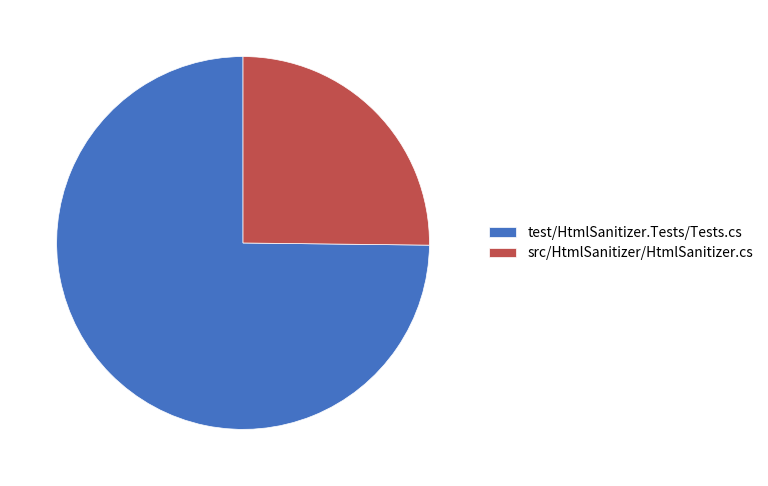

Approximately how many times larger is the value at src/HtmlSanitizer/HtmlSanitizer.cs compared to test/HtmlSanitizer.Tests/Tests.cs?

0.3